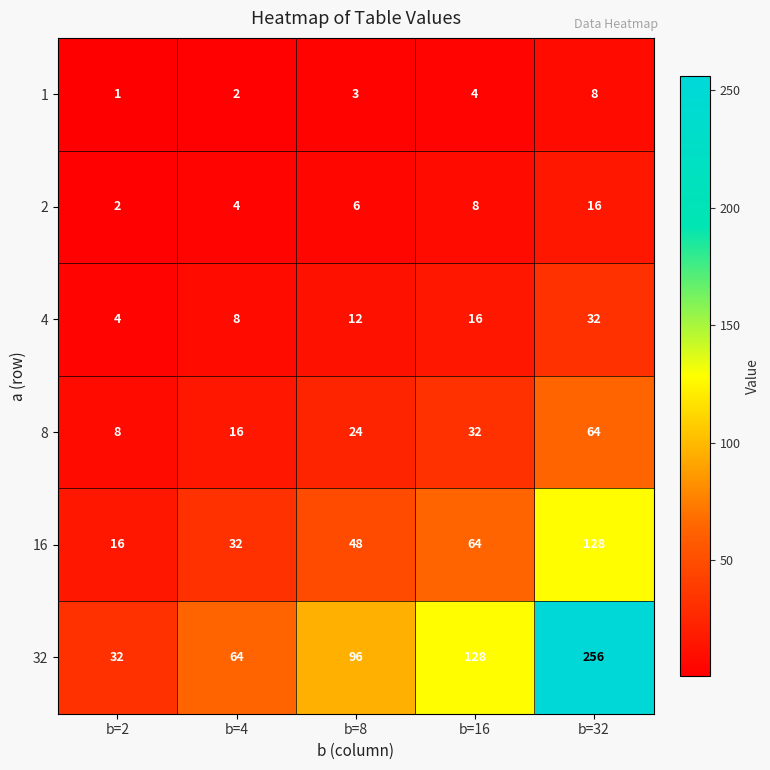

Where is 2 nearest to the value 9?

b=16